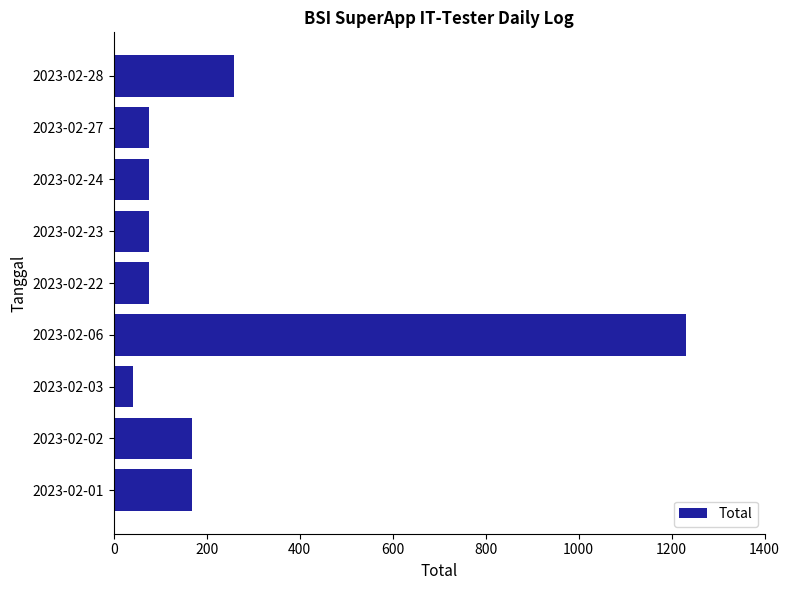

How many values are below 76?

1